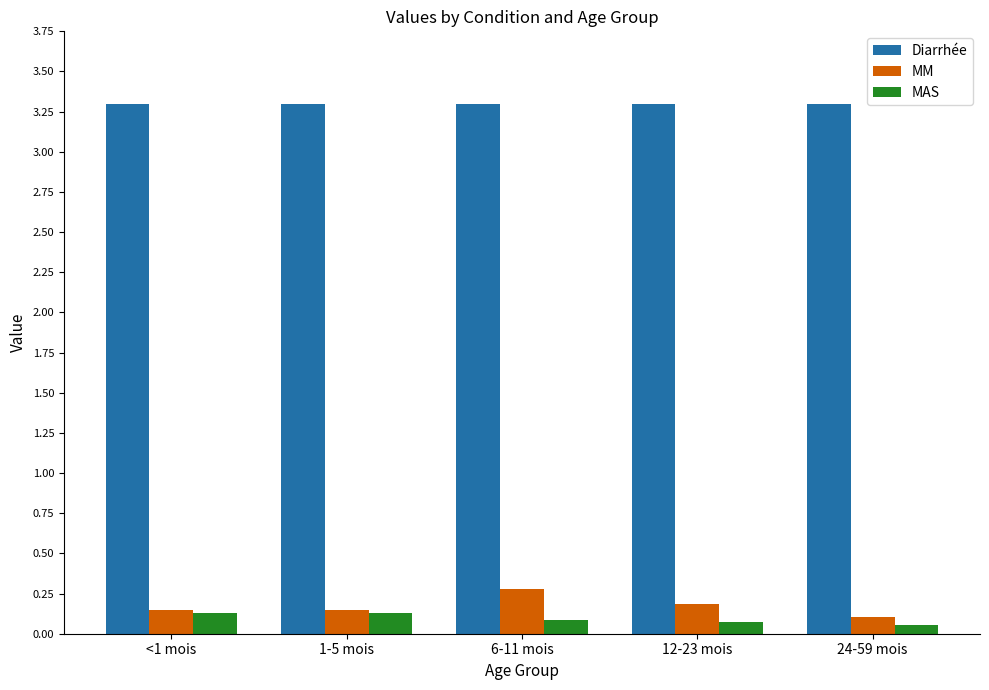

What is the average value of the Diarrhée series?

3.3